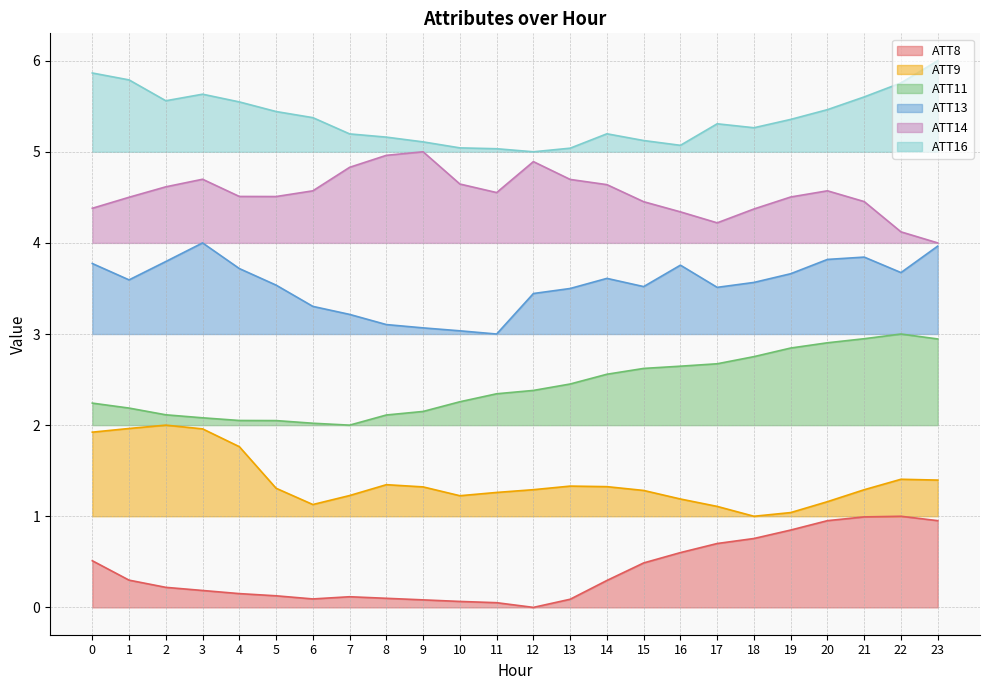

Which series has the widest spread of values?

ATT8